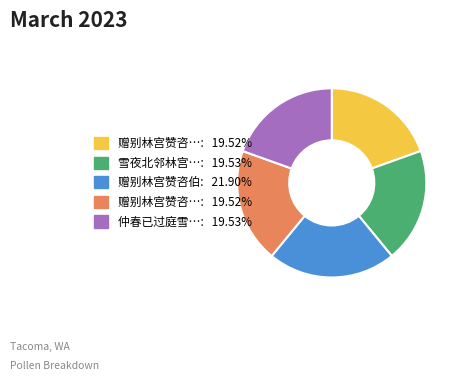

To the nearest percent, what is the average slice percentage?

20%